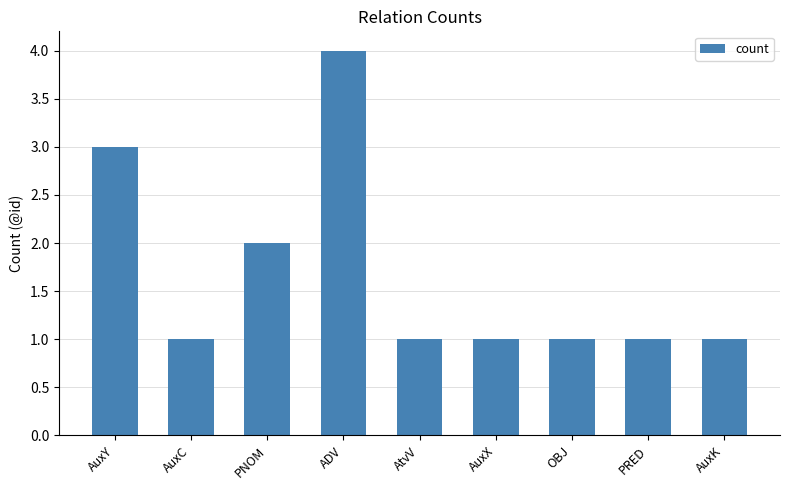

Between AuxK and AuxY, which is larger?

AuxY